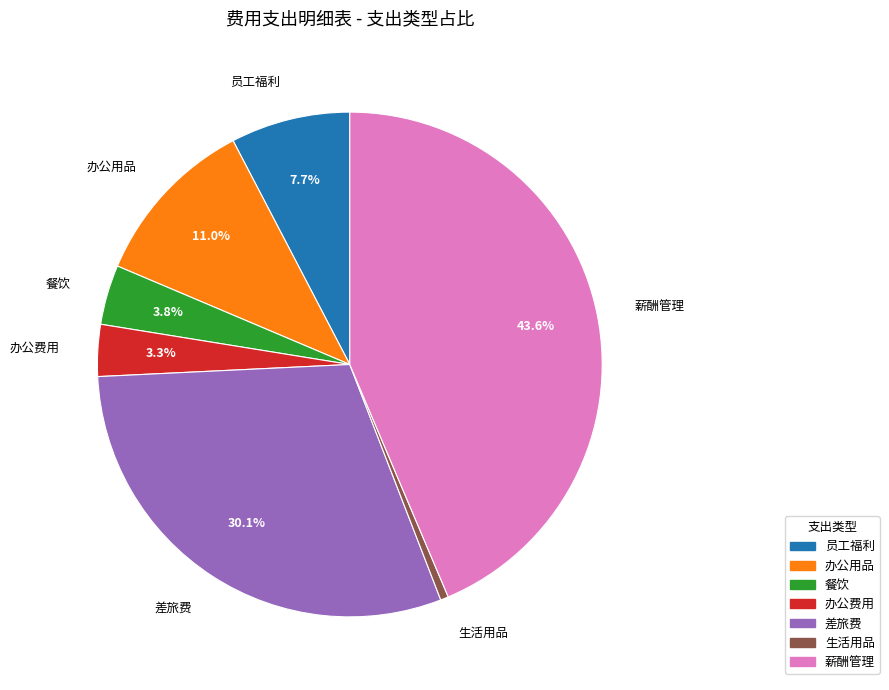

Count the number of slices in the pie.

7